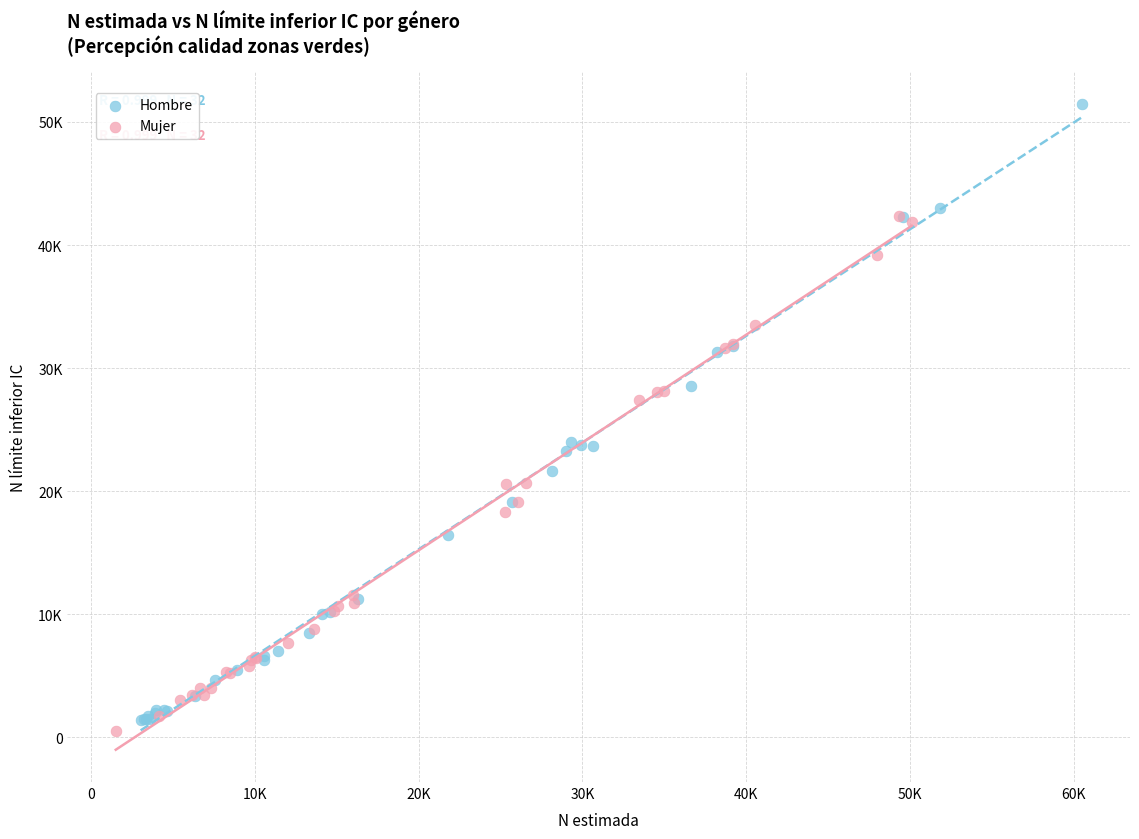

Which series has the largest Y range (max minus min)?

Hombre